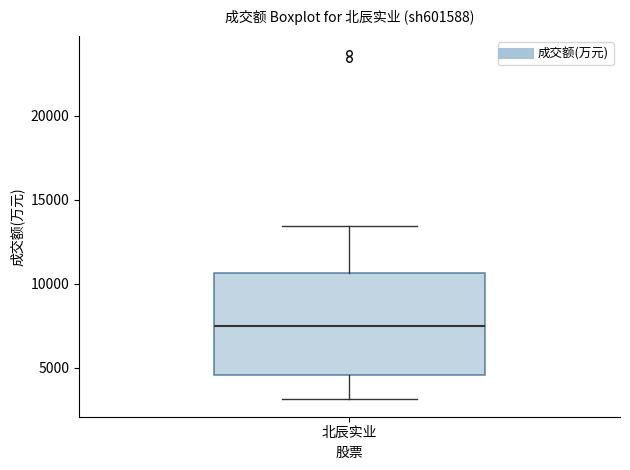

Read this box plot against the y-axis: the position of the median line, the range covered by the box, and the ends of both whiskers. The values are not printed on the chart, so give them approximately, as read against the axis.

median 7500, box 4500 to 10500, whiskers 3000 to 13500